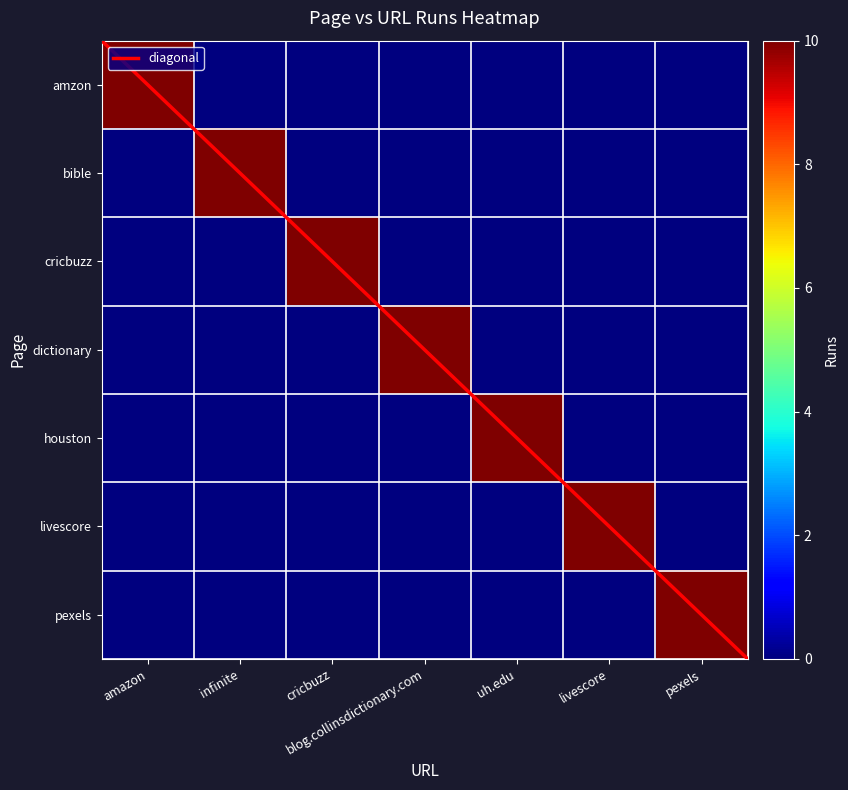

Which category has the lowest value in the livescore series?

amazon